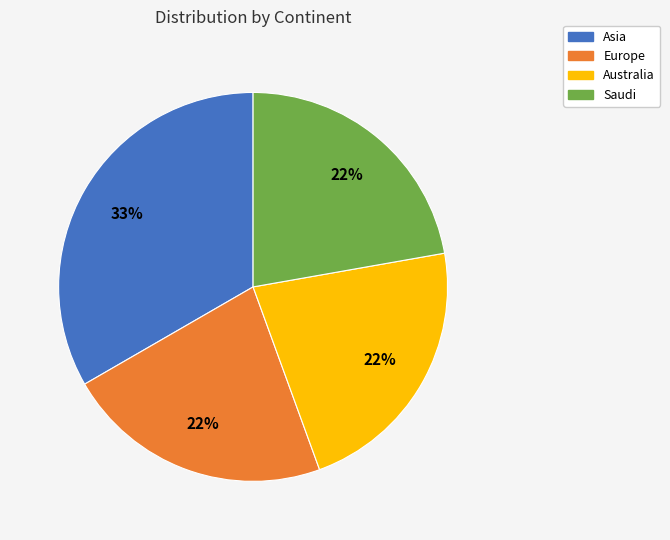

Which slice is the largest?

Asia